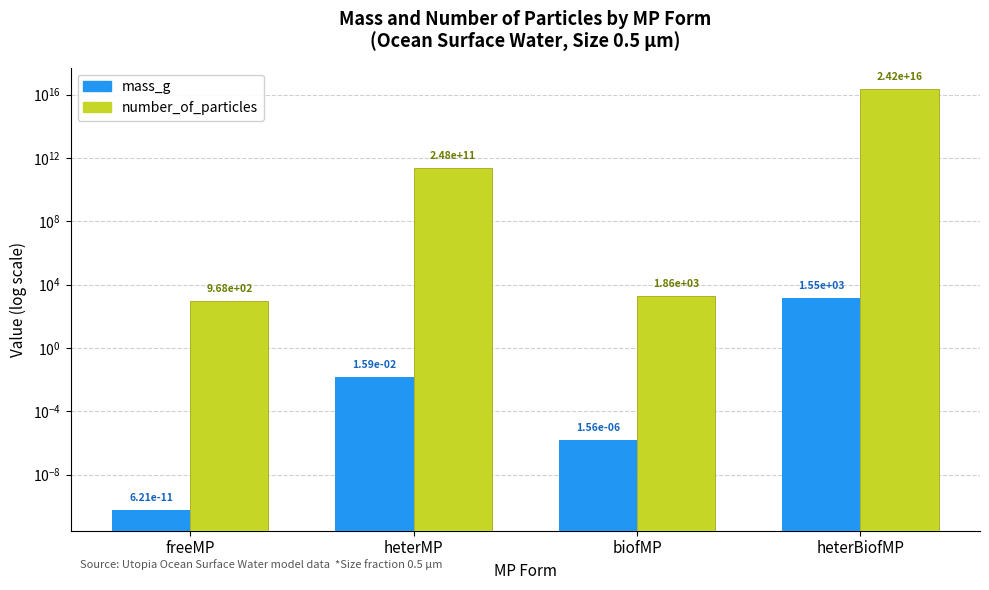

List the labels in order of mass_g value, largest first.

heterBiofMP, heterMP, biofMP, freeMP